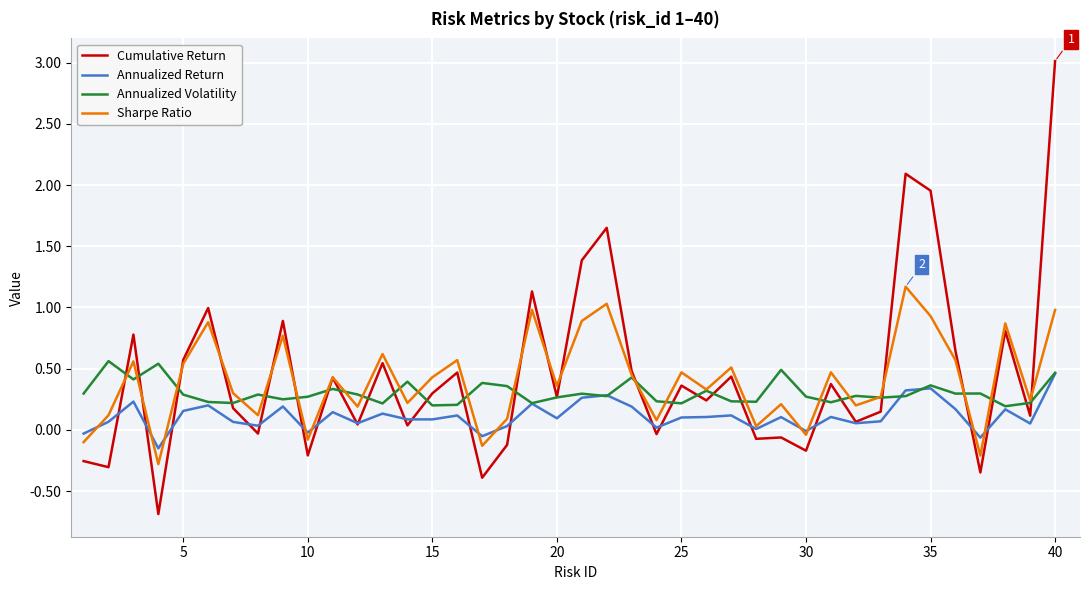

What is the difference between the second highest and second lowest values in the Annualized Volatility series?

0.3